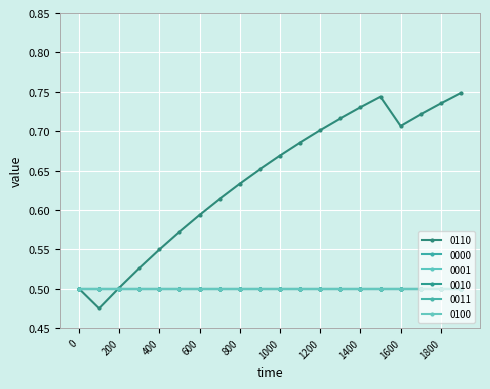

At how many categories does at least one series exceed 0?

20